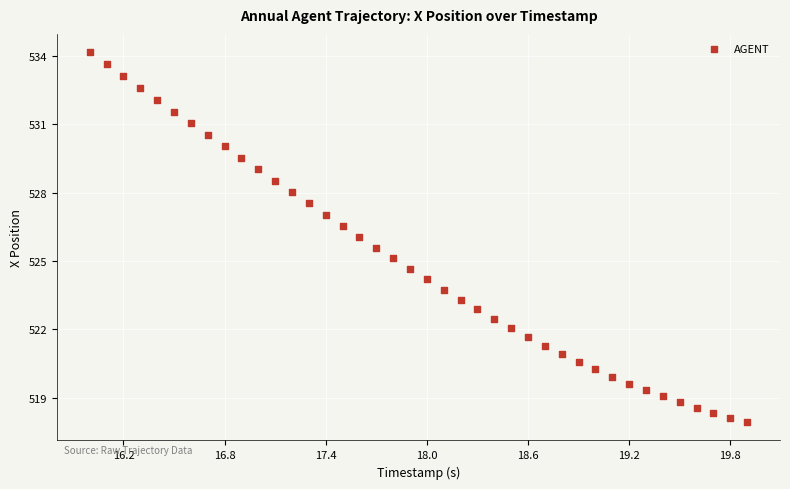

What is the range of Y values (max minus min)?

16.2